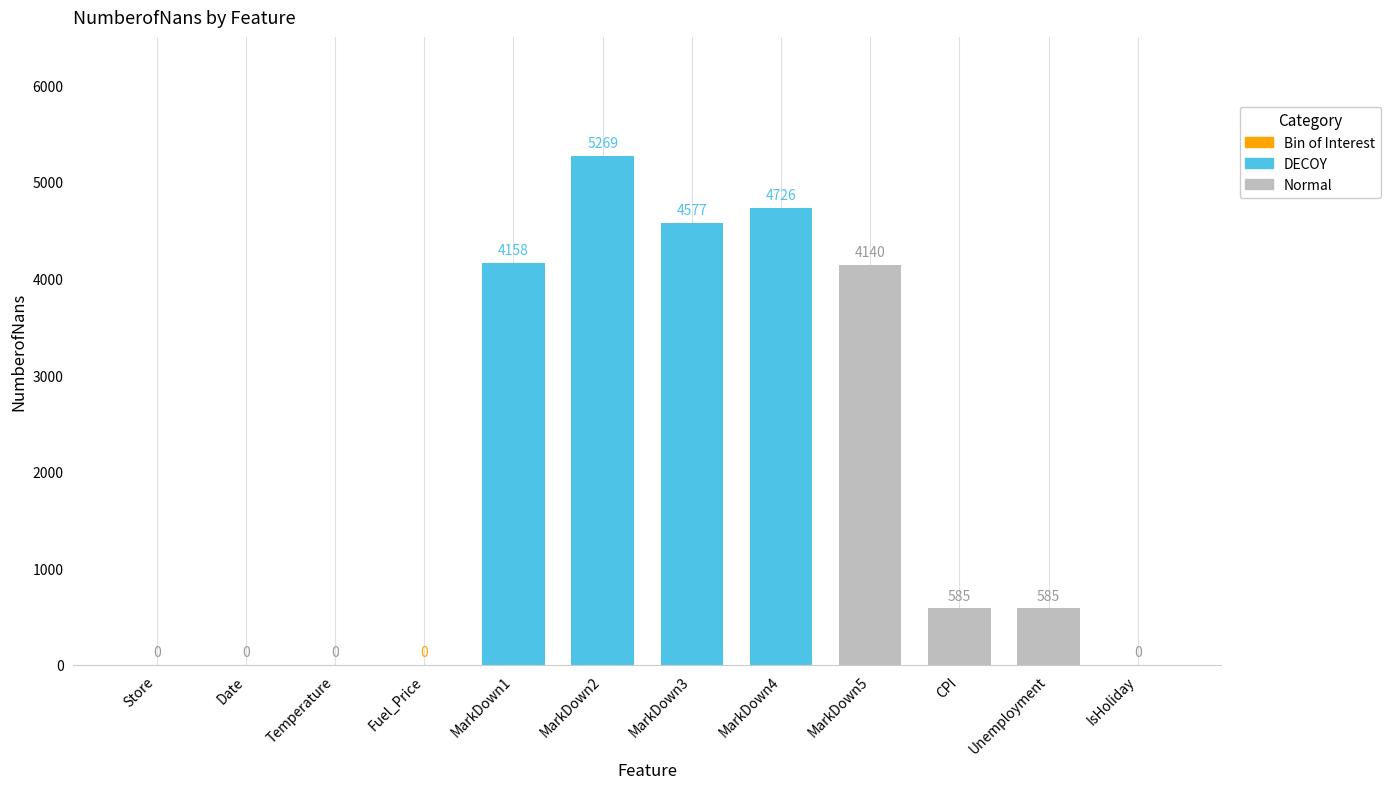

Which has a higher value, MarkDown2 or MarkDown4?

MarkDown2